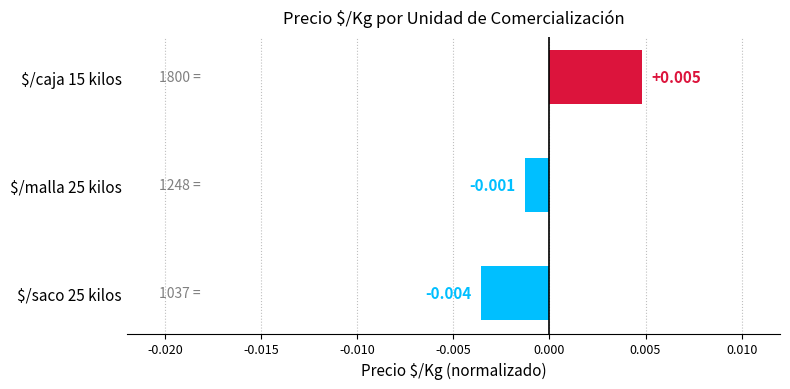

At which category does the chart reach its peak across all series?

$/caja 15 kilos